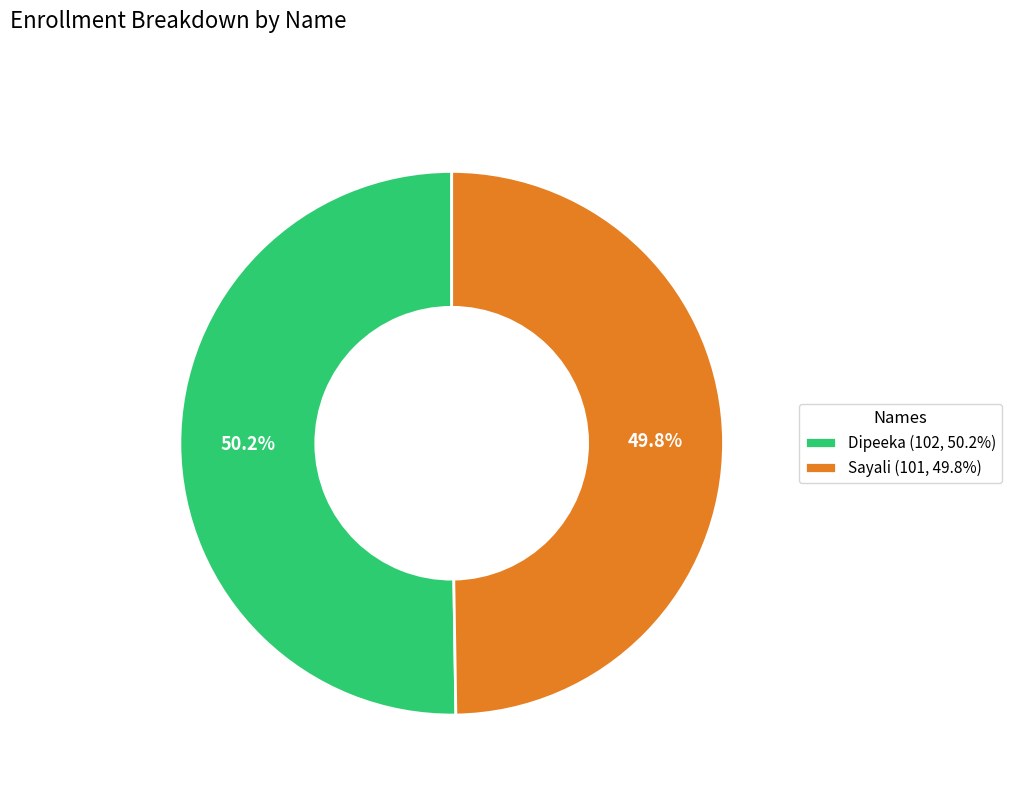

How many slices are in this pie chart?

2